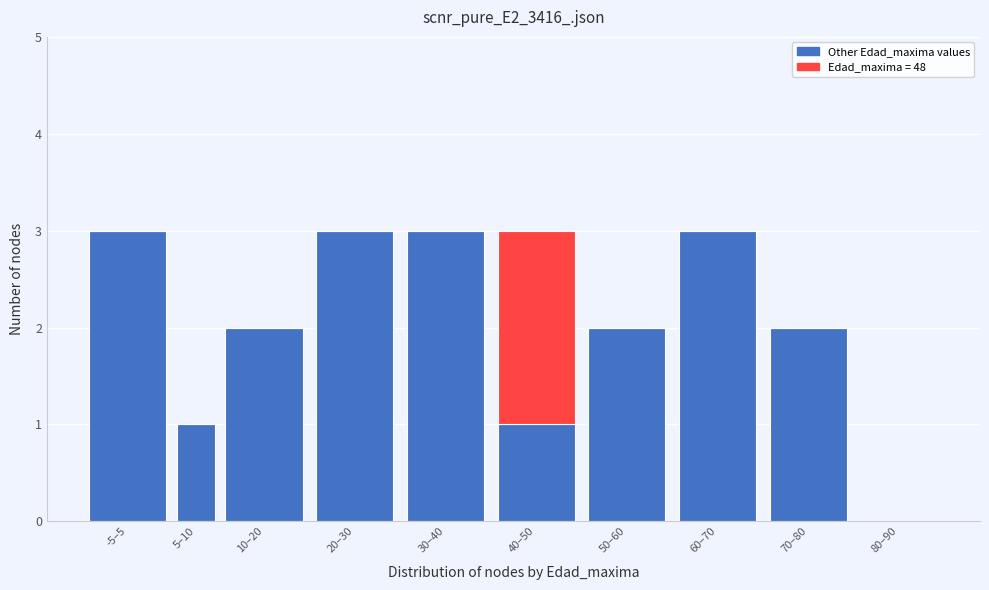

What is the total value across all series at 30–40?

3